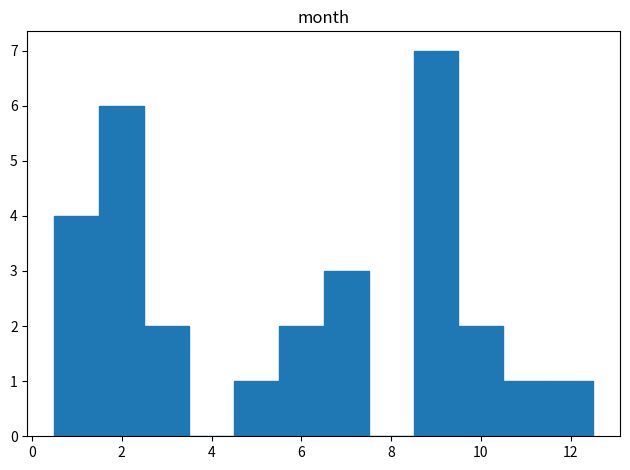

Reading left to right, transcribe this chart: for each bar, give the range it covers on the x-axis and its height. Neither the bar edges nor the heights are printed on the chart, so give them approximately, as read against the axes.

0.5 to 1.5: 4
1.5 to 2.5: 6
2.5 to 3.5: 2
3.5 to 4.5: 0
4.5 to 5.5: 1
5.5 to 6.5: 2
6.5 to 7.5: 3
7.5 to 8.5: 0
8.5 to 9.5: 7
9.5 to 10.5: 2
10.5 to 11.5: 1
11.5 to 12.5: 1